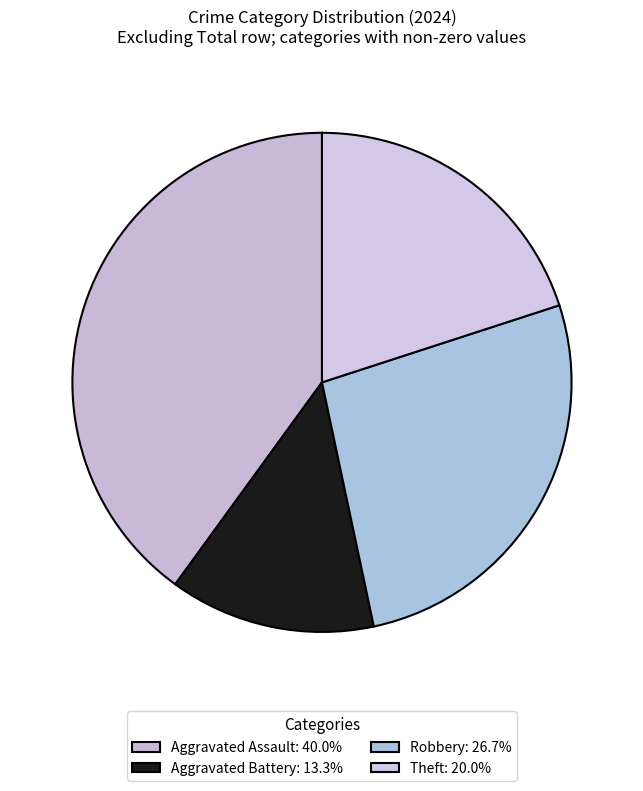

Does any single category account for the majority?

No